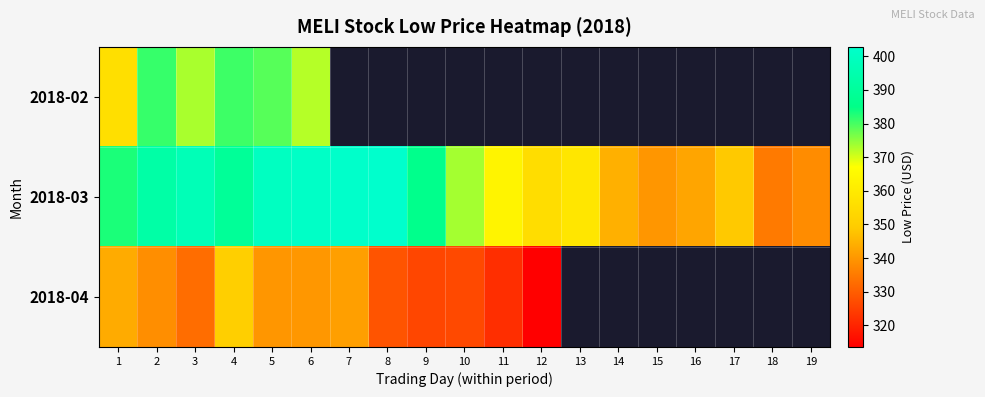

How many positive values does the 2018-02 series have?

6